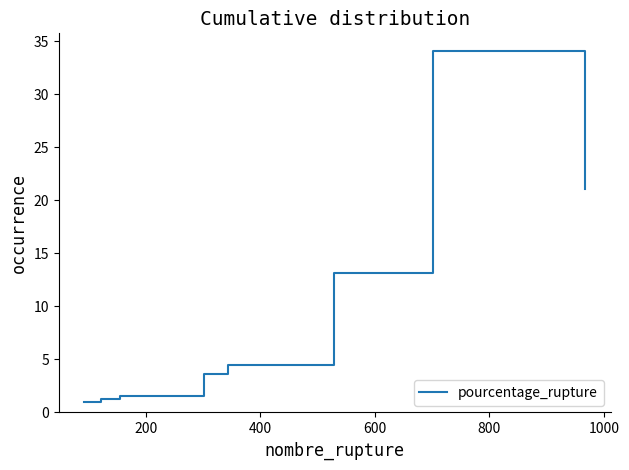

What is the minimum value shown in the chart?

0.9